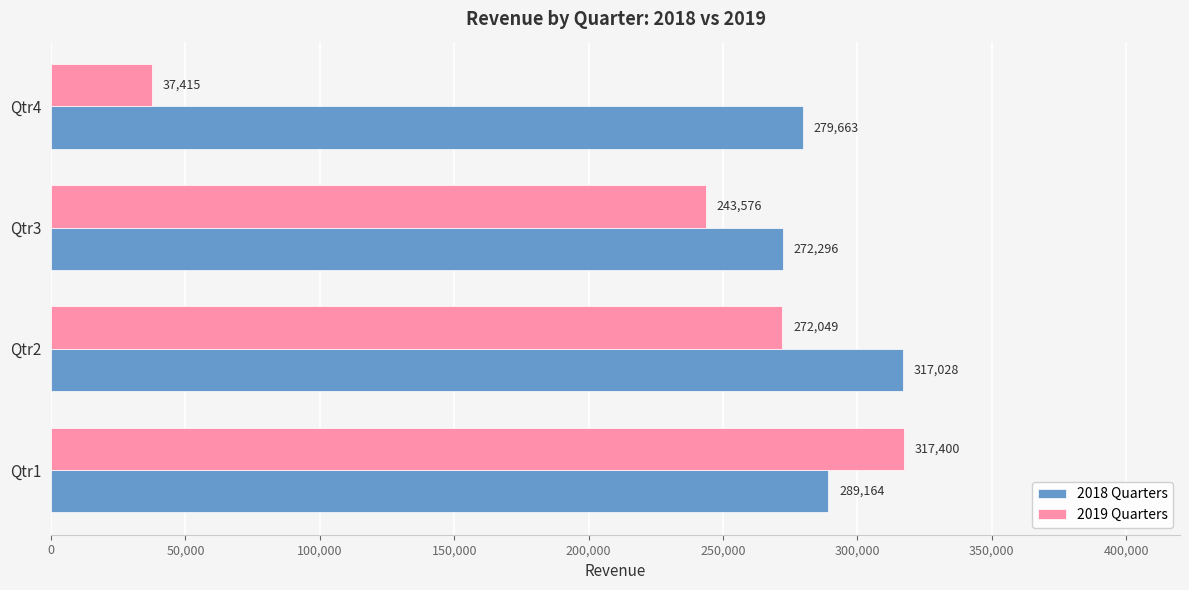

The value of 2018 Quarters at Qtr4 is 157989. True or false?

False